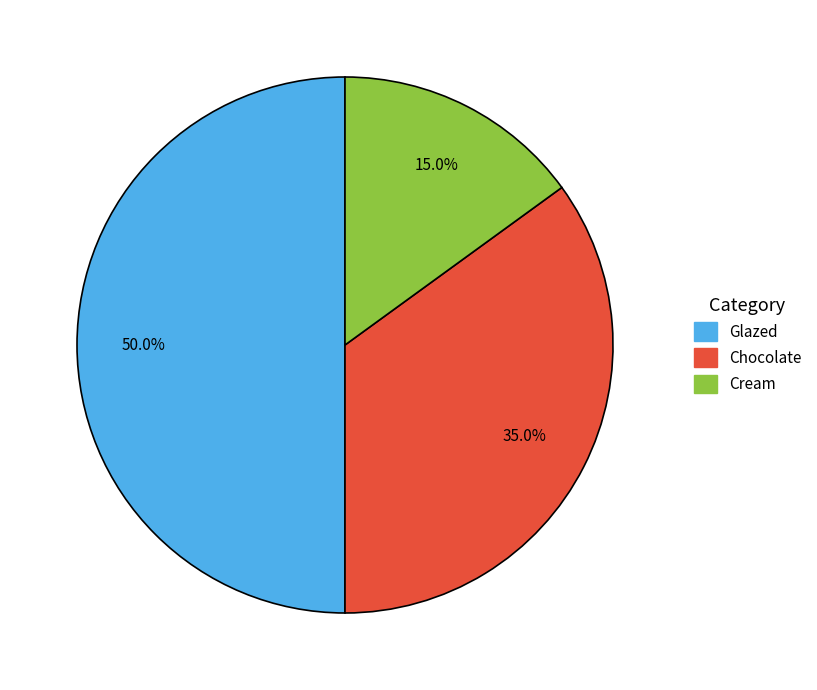

What is the total percentage of Glazed and Chocolate?

85.0%